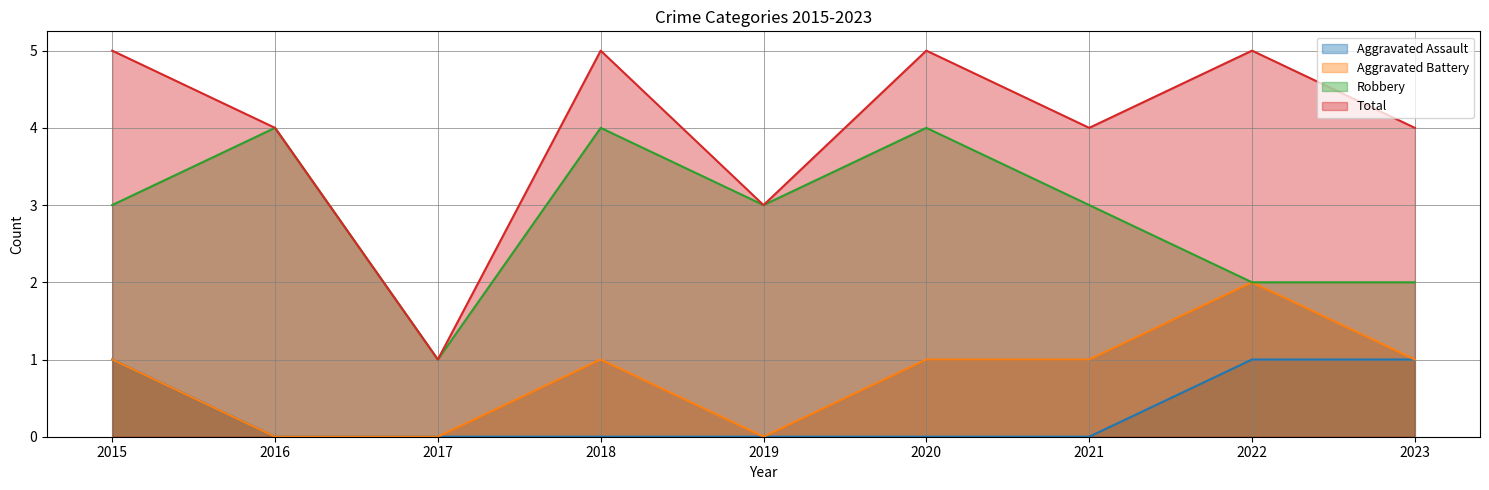

True or false: Aggravated Assault has more than 2 interior local peaks.

False